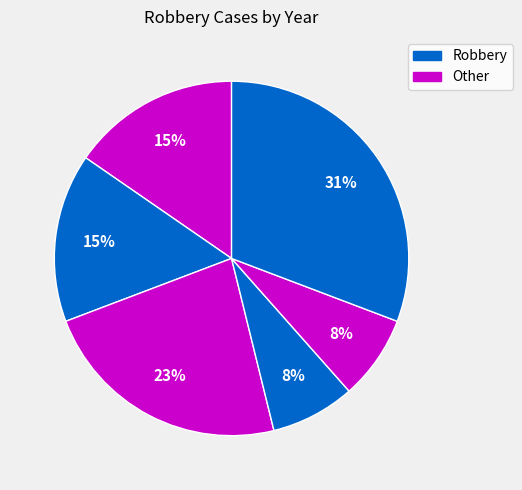

Count the number of slices in the pie.

6